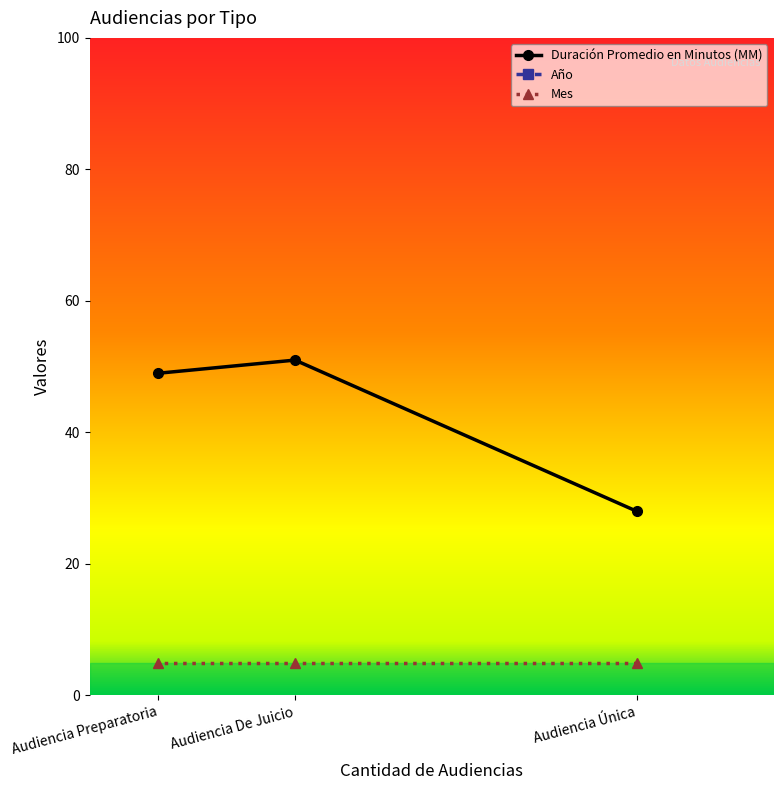

At which label does Año reach its minimum?

Audiencia Preparatoria